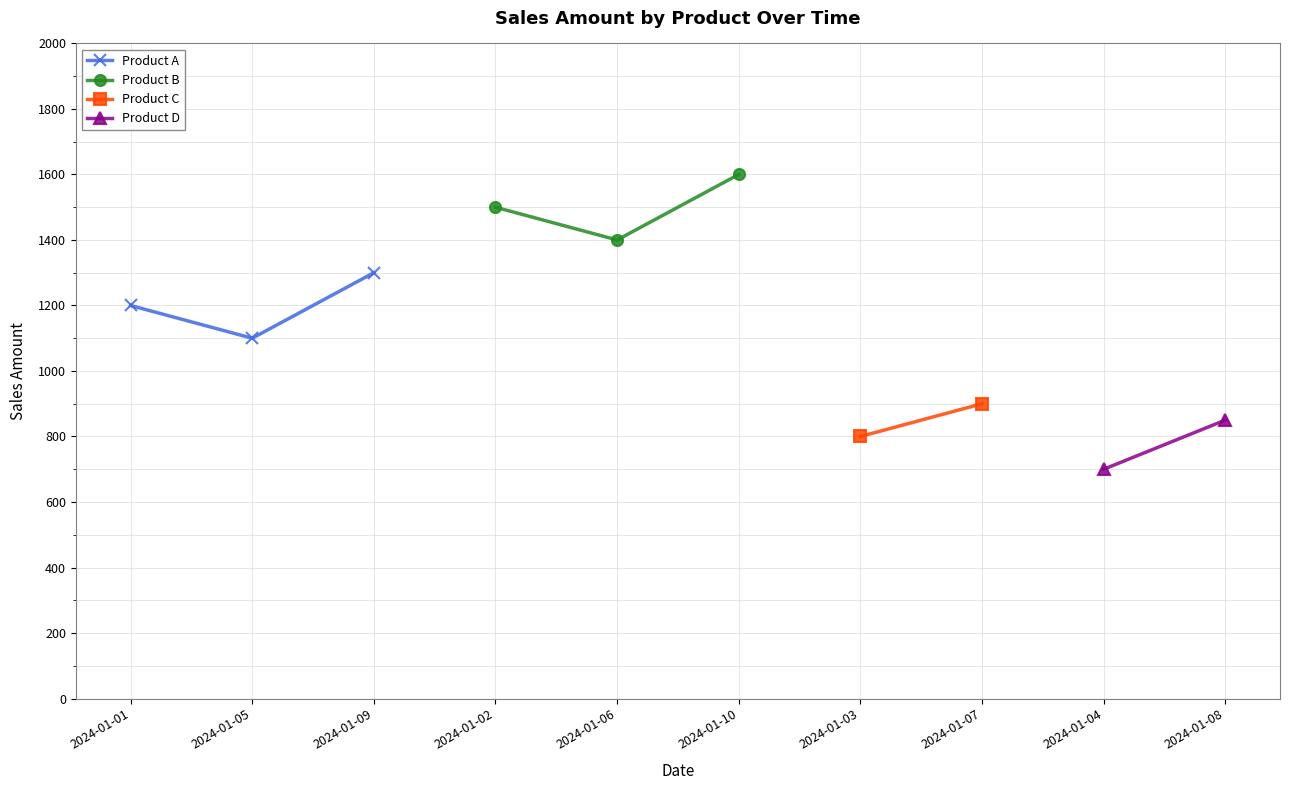

At which label does Product A reach its minimum?

2024-01-05